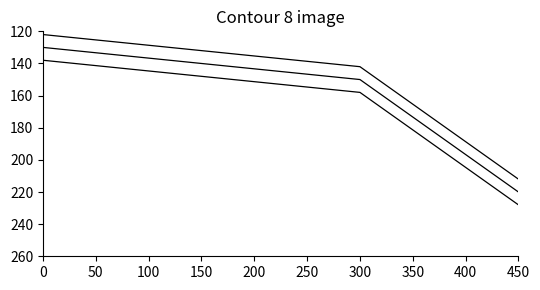

What is the value of the 2nd point from the left?

140